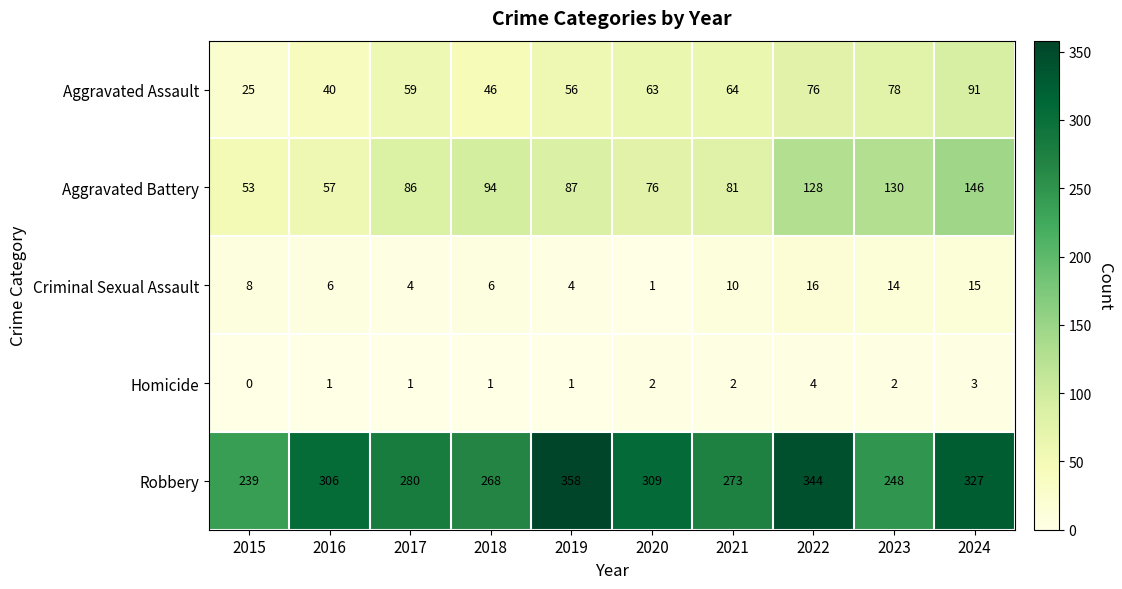

What is the sum of the Robbery values at 2022 and 2024?

671